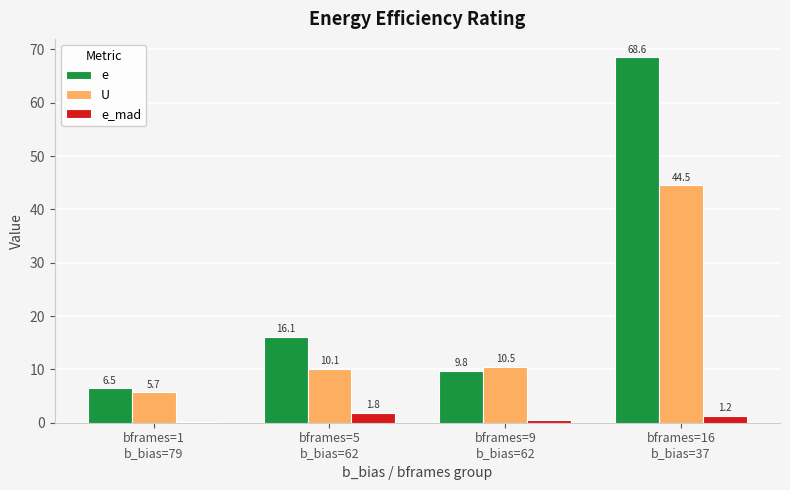

At bframes=16
b_bias=37, list the series in order from smallest to largest.

e_mad, U, e